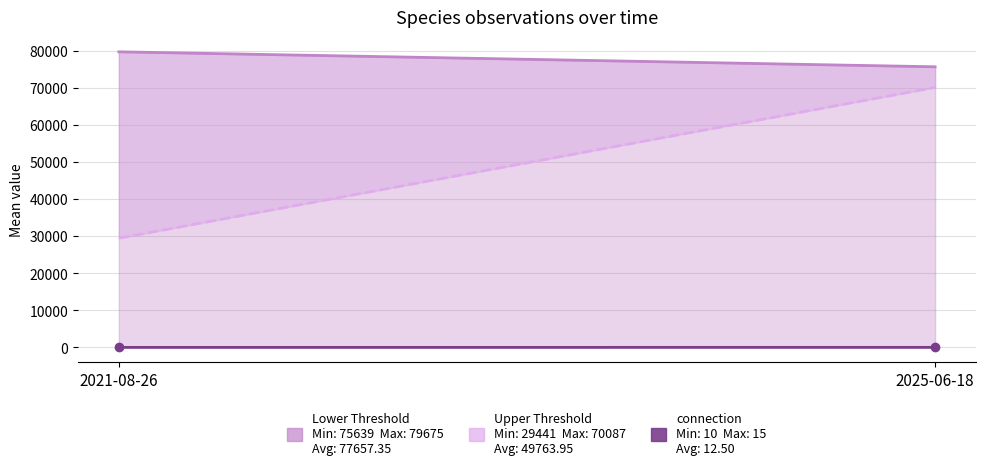

What value does the Noggrannhet (mean) series have at 2021-08-26?

10.0